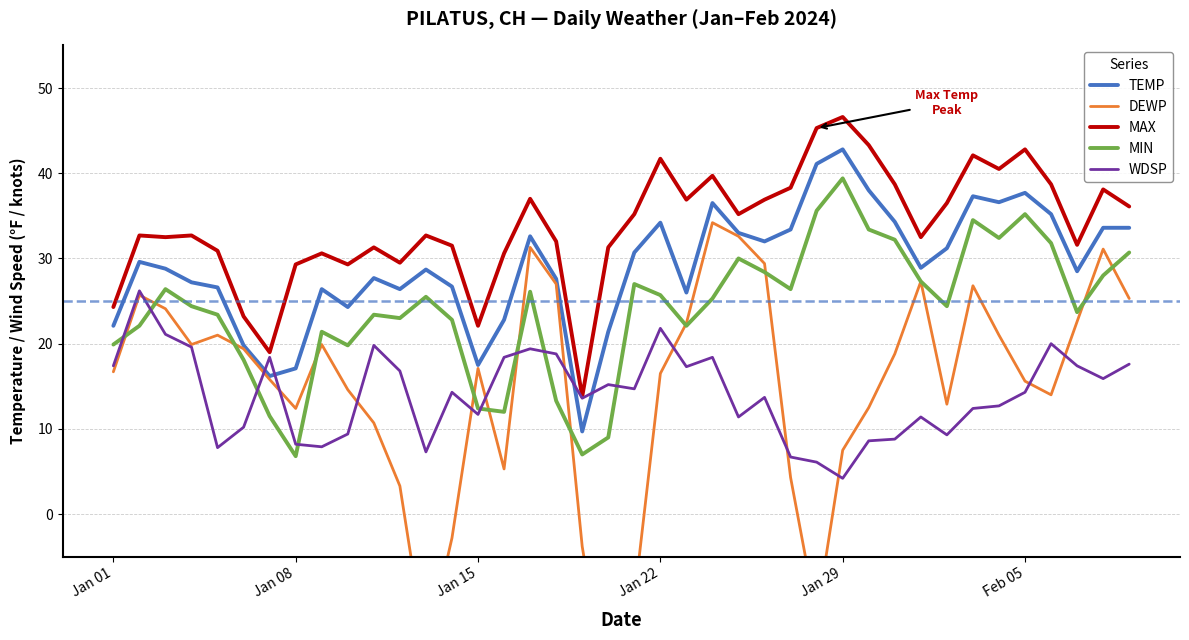

At which label does WDSP reach its minimum?

Jan 29